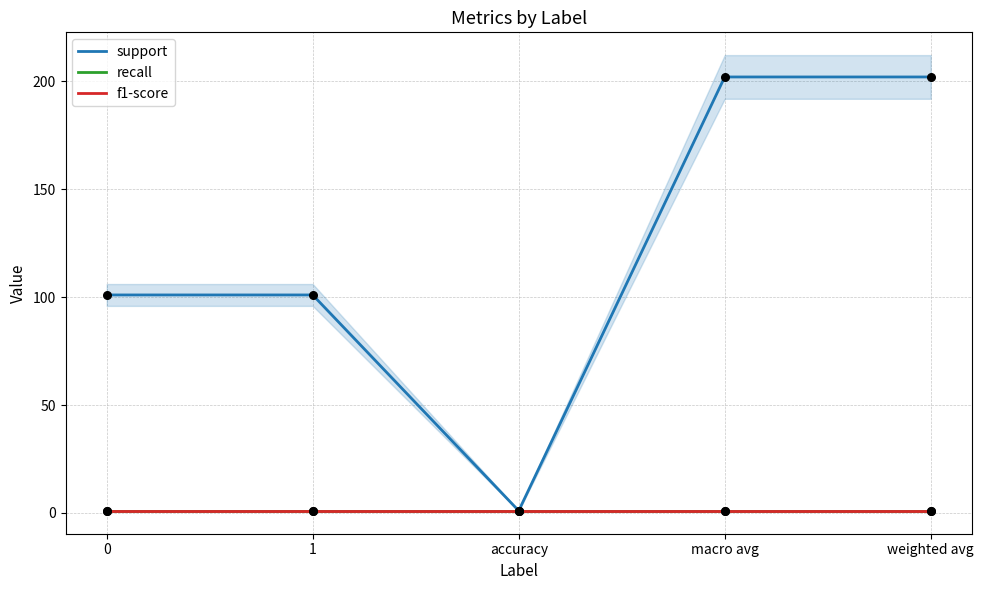

Which series has the largest Y range (max minus min)?

support